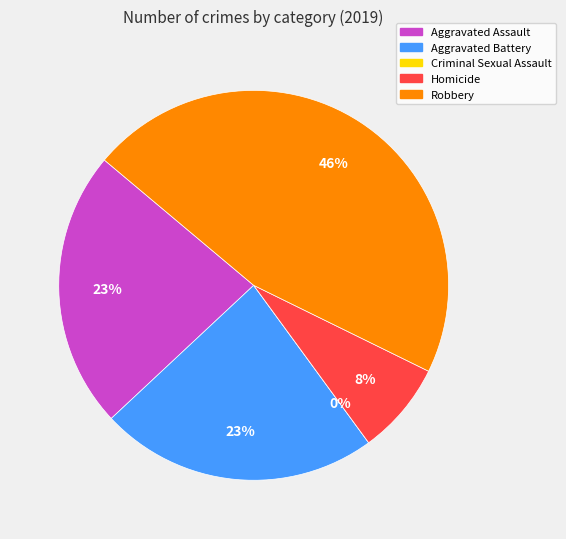

Does any single category account for the majority?

No